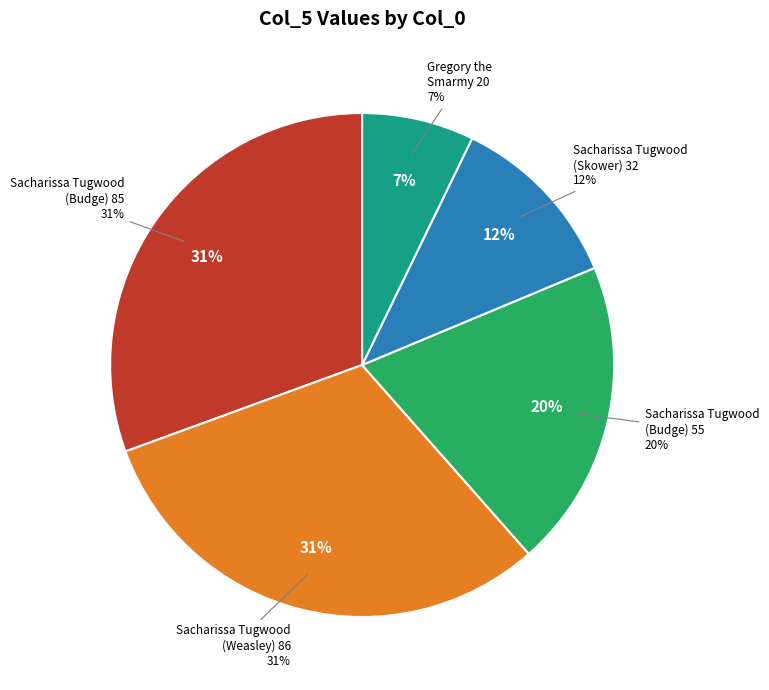

True or false: Sacharissa Tugwood (Zygmunt Budge, 85) accounts for 40% of the total.

False